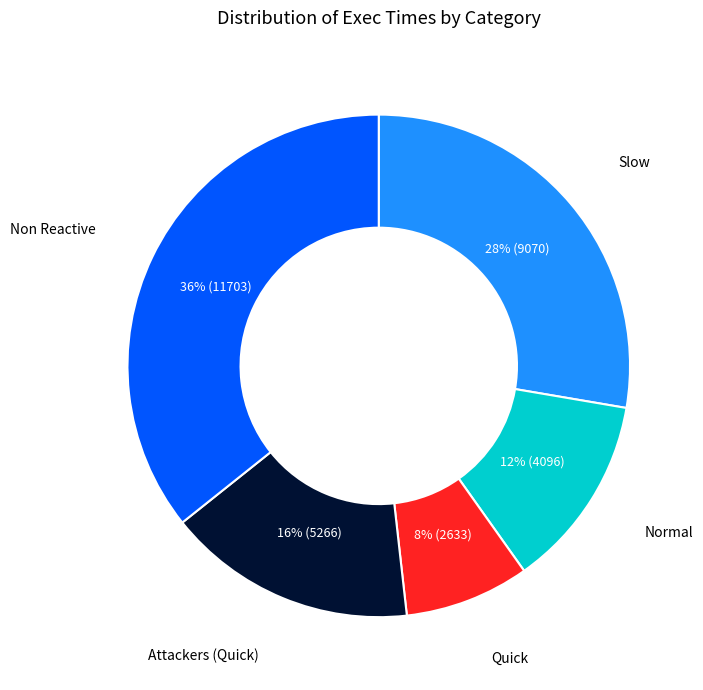

Count the number of slices in the pie.

5